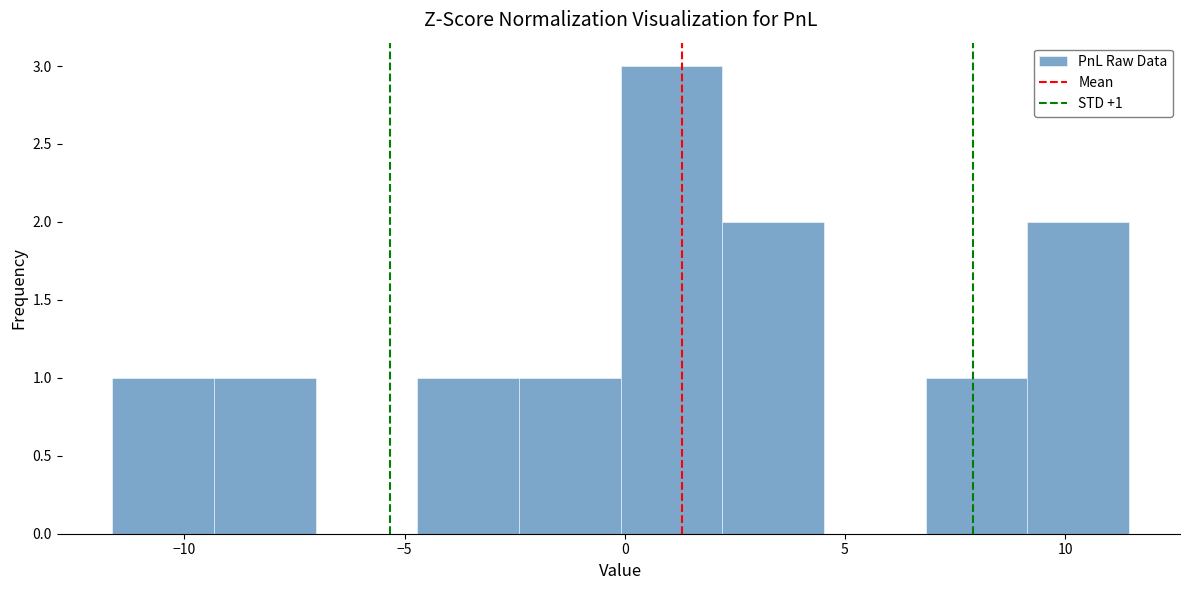

Over which range of the x-axis is the bar tallest?

0.0 to 2.0